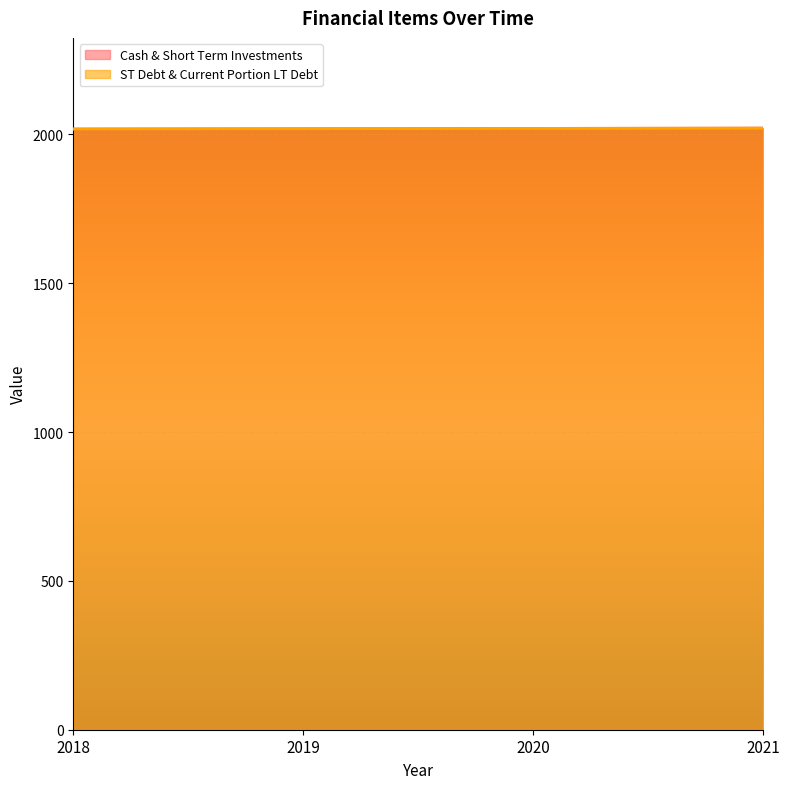

At which label does ST Debt & Current Portion LT Debt first exceed 2020?

2021